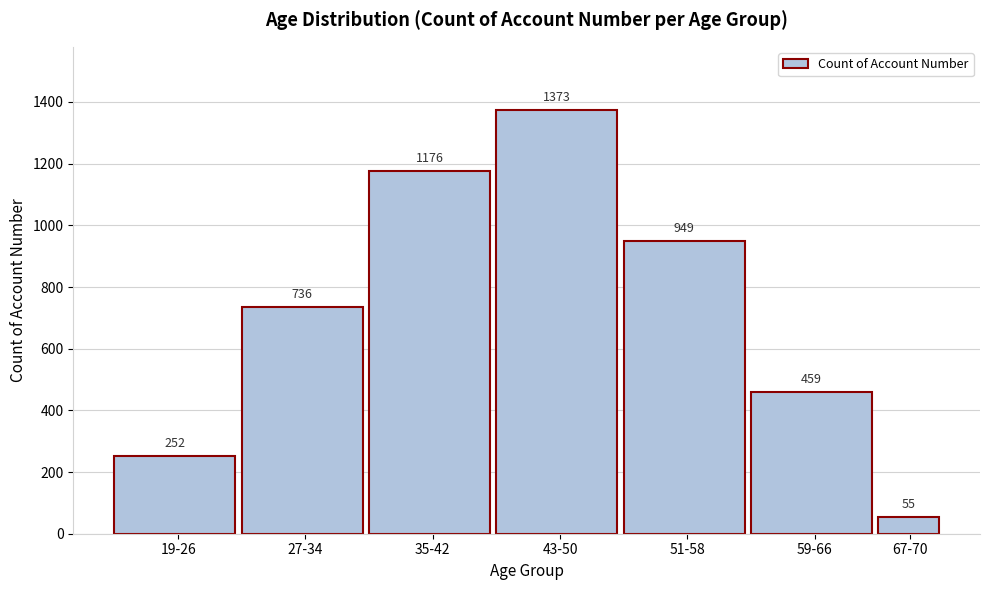

Reading left to right, list all the values displayed in this chart.

252	736	1176	1373	949	459	55